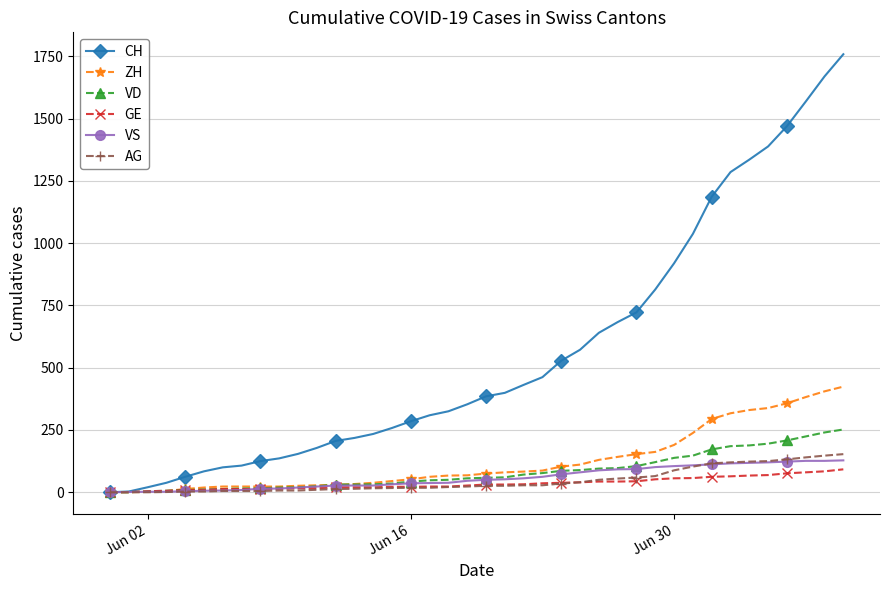

Is this an area chart (filled region under the line)?

No